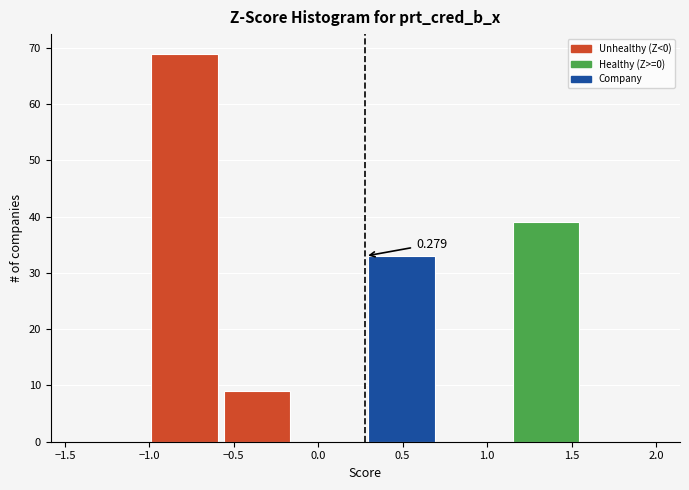

Which range on the x-axis has the tallest bar?

-1.00 to -0.60